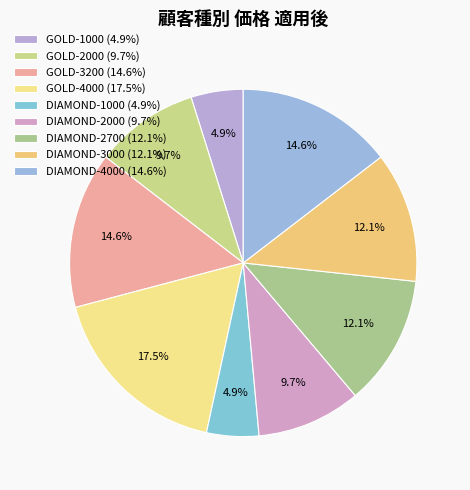

What percentage is NOT represented by DIAMOND-3000?

87.9%